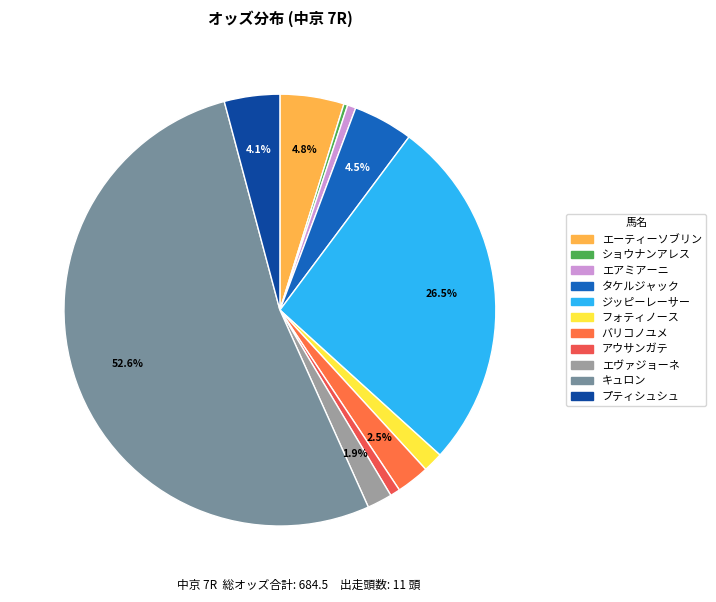

Which slice is the smallest?

ショウナンアレス